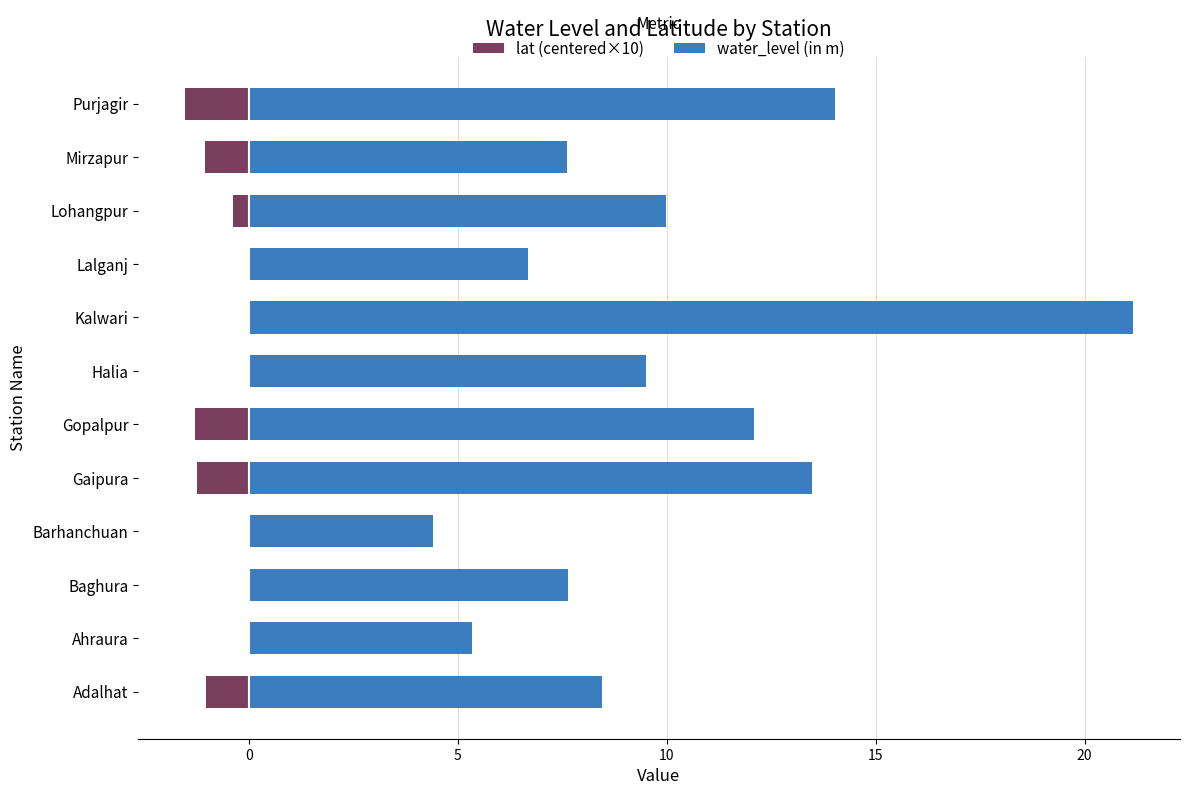

How many bars are there in each group?

2